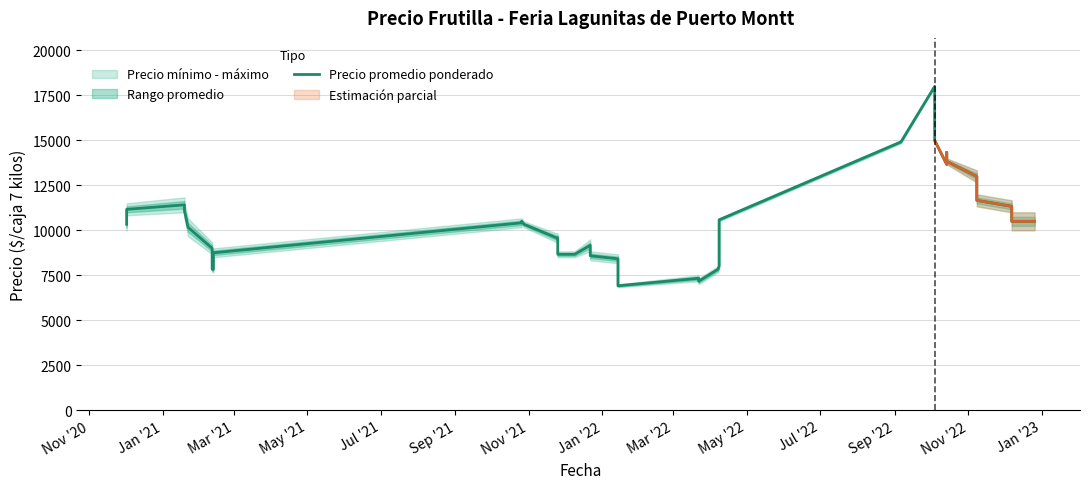

The value at Jul '21 is 6438.1. True or false?

False